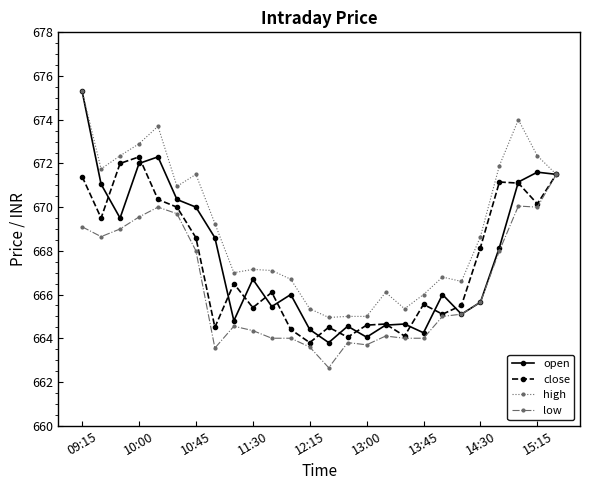

What is the lowest value of the close series?

663.8